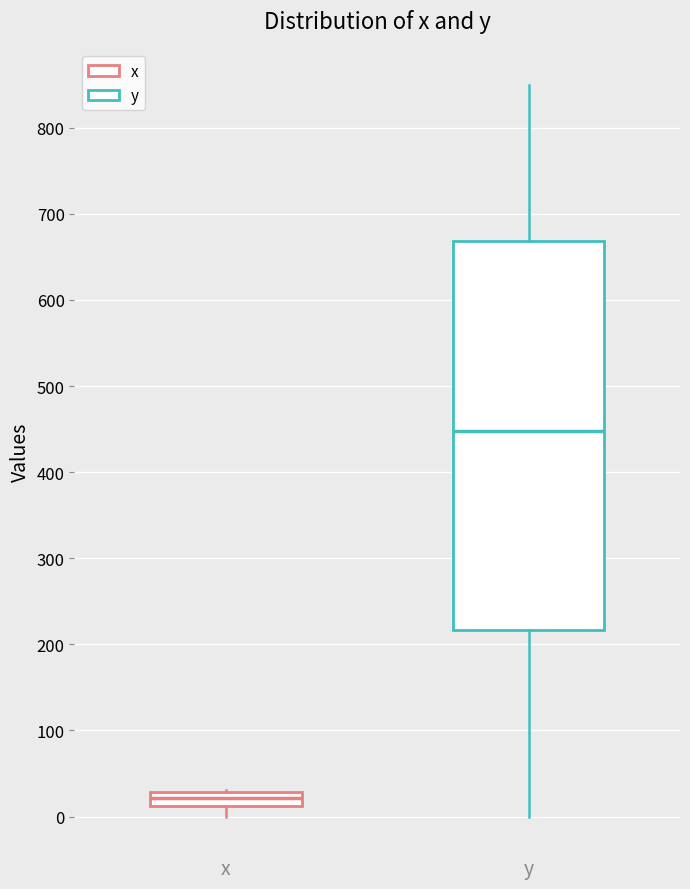

Where is the lower edge of the box for x on the y-axis? The values are not printed on the chart, so give them approximately, as read against the axis.

10